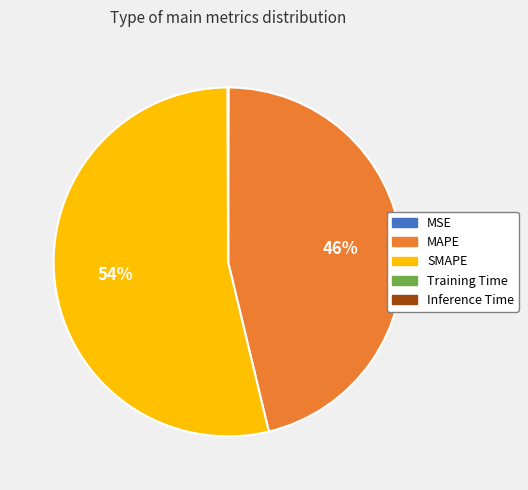

Which slice is the largest?

SMAPE